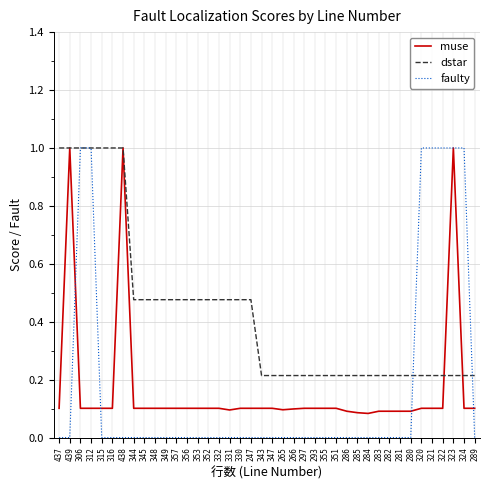

What is the total value across all series at 324?

1.3